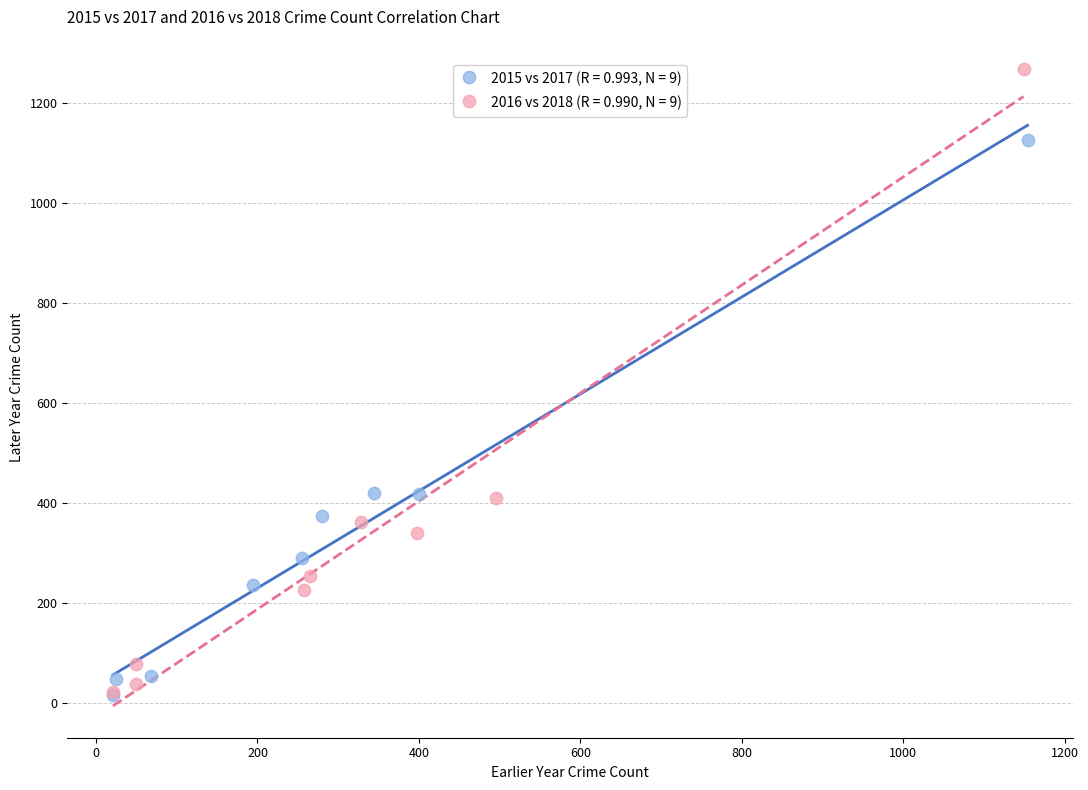

Which series has the largest Y range (max minus min)?

2016 vs 2018 (R = 0.990, N = 9)